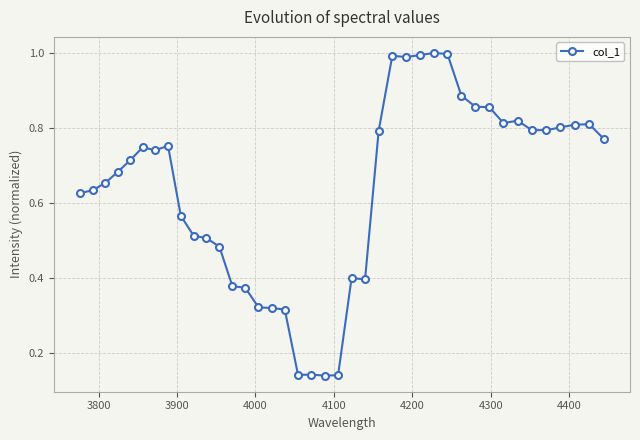

How many lines are shown in the chart?

1